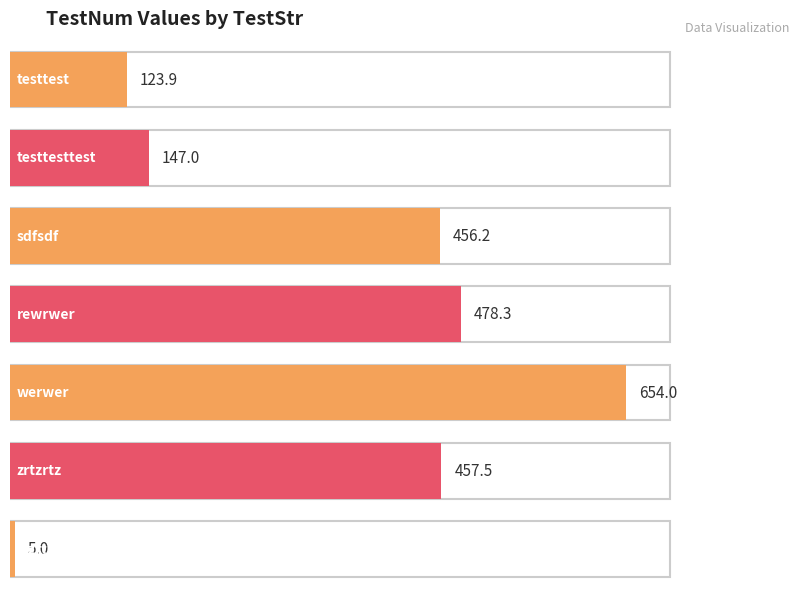

What is the sum of the values at testtesttest and rewrwer?

625.3